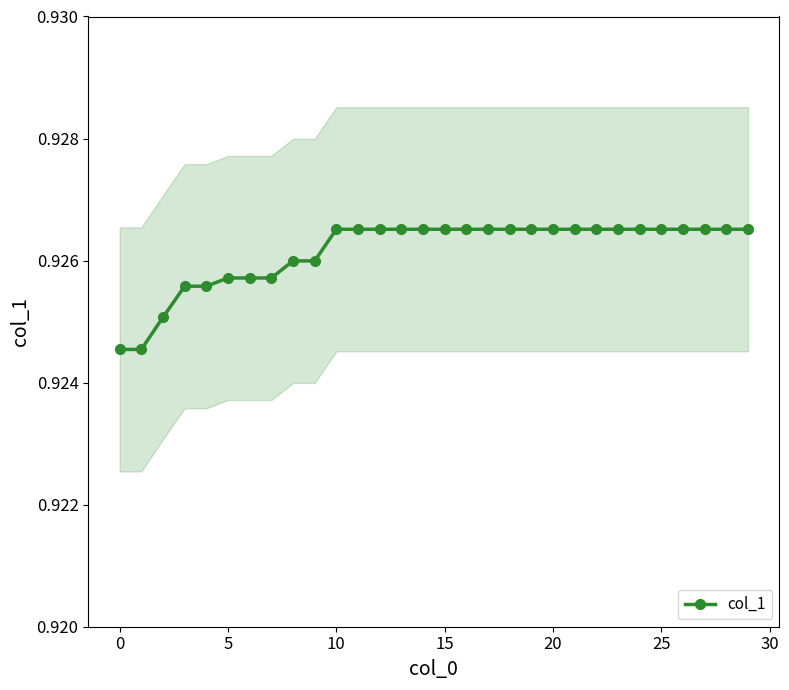

Which category has the highest value across all series?

10